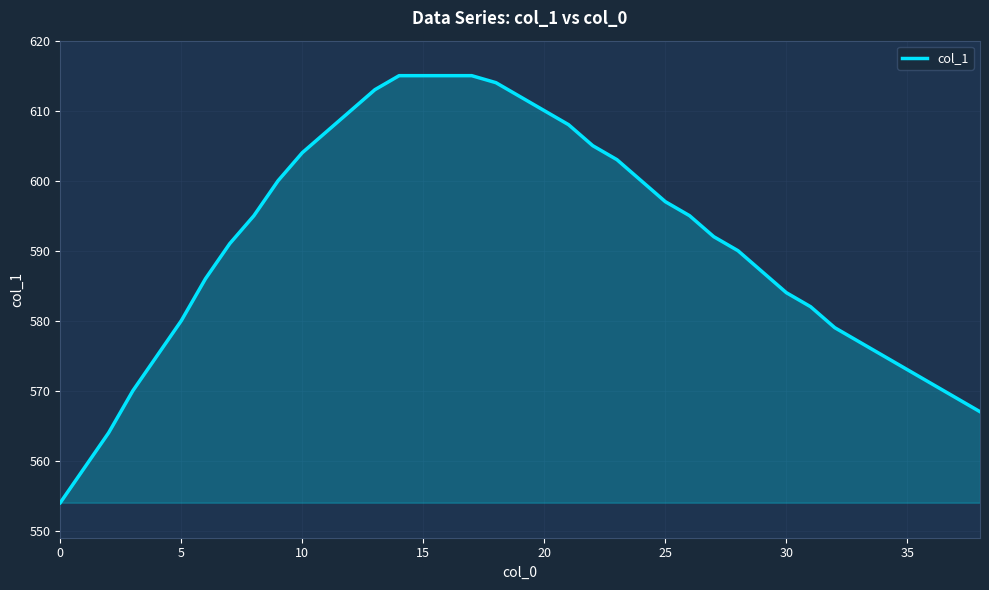

How many lines are shown in the chart?

1